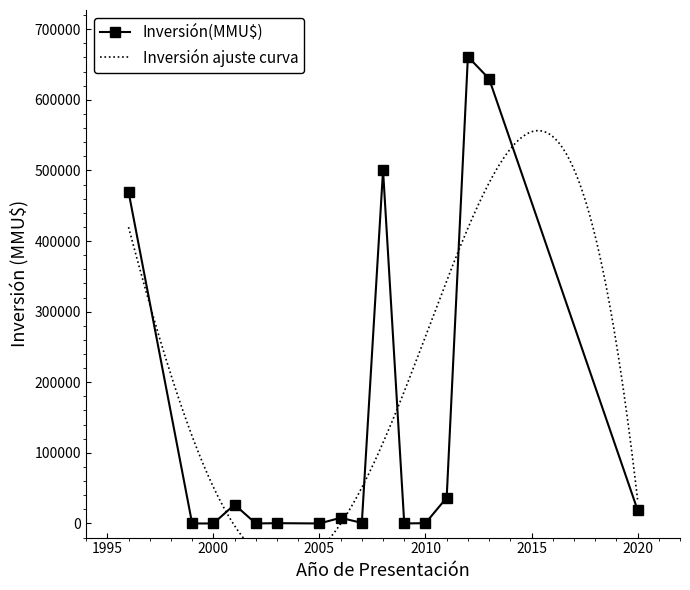

True or false: Inversión(MMU$) has more than 0 interior local peaks.

True